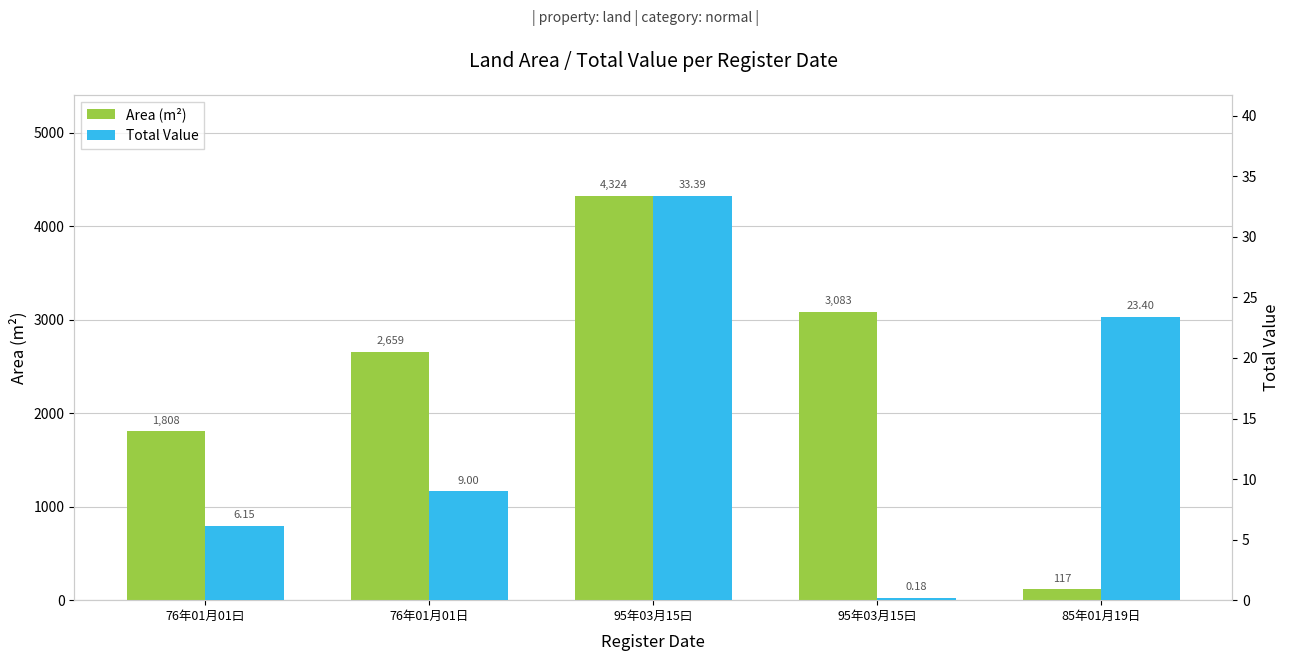

True or false: Total Value has a value of 9.0 at 76年01月01日.

True